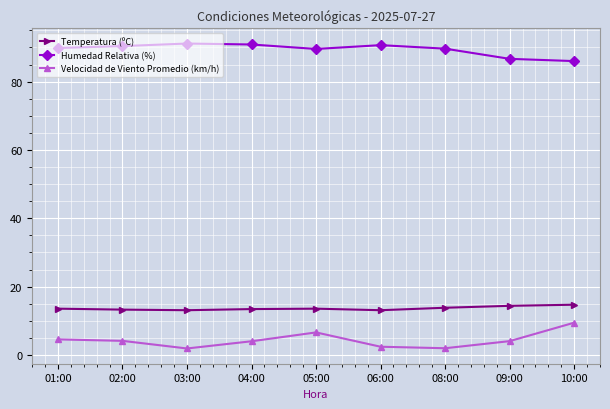

Which series has the widest spread of values?

Velocidad de Viento Promedio (km/h)